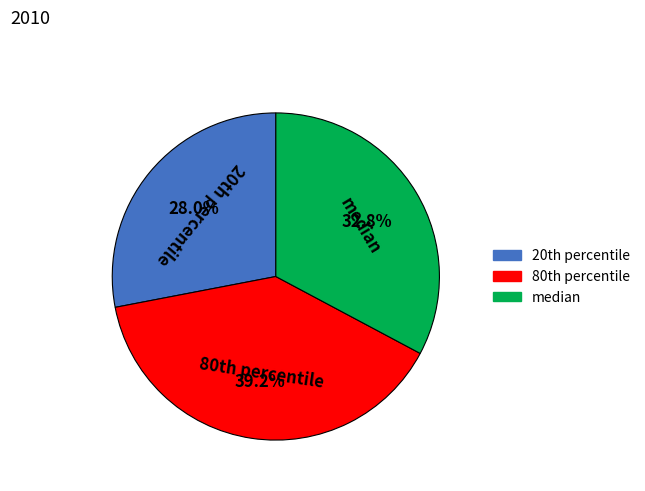

Which category has the smallest portion of the pie?

20th percentile